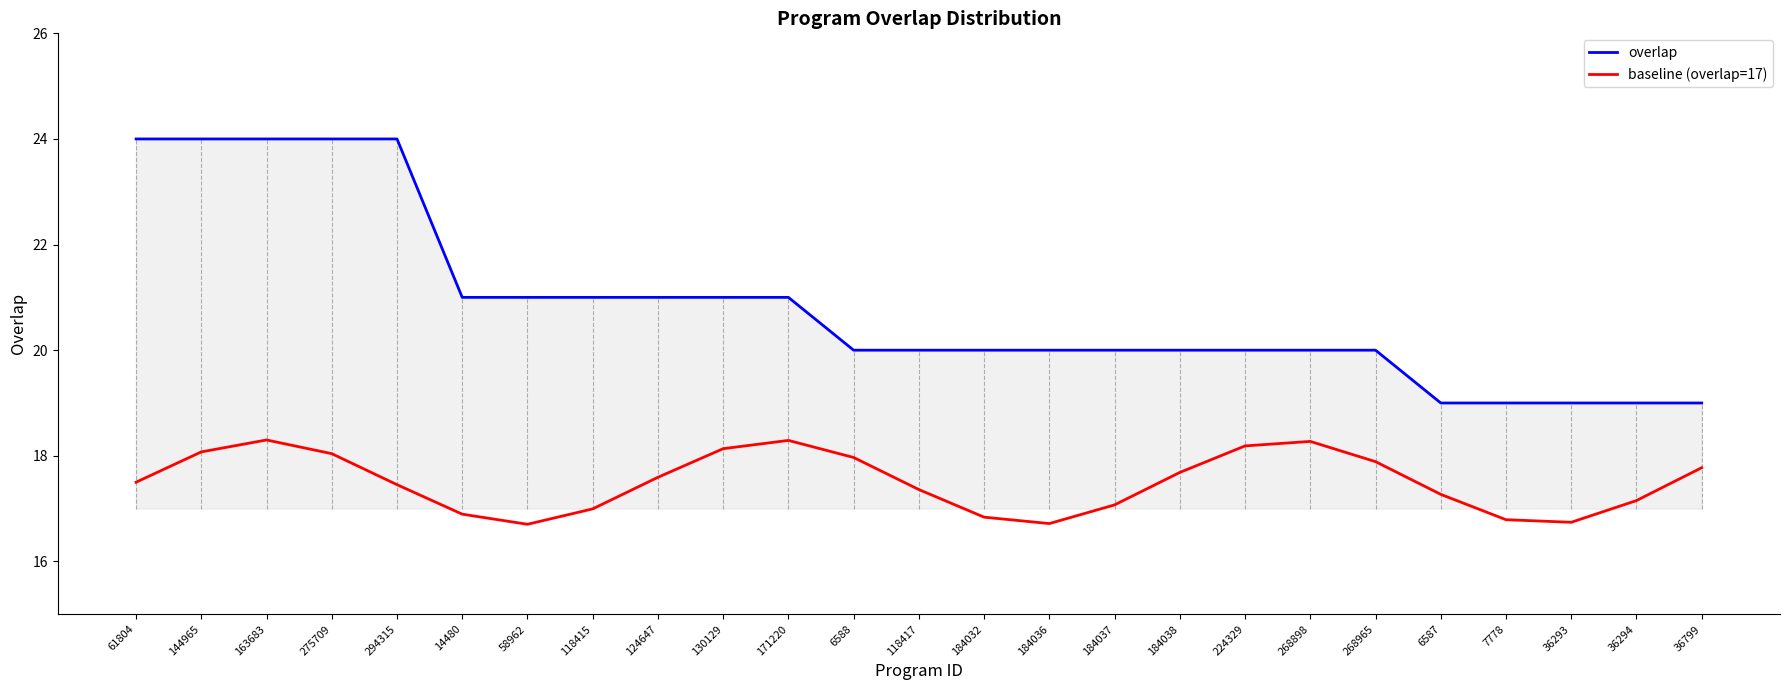

What is the spread (max minus min) of values at 6587?

1.7